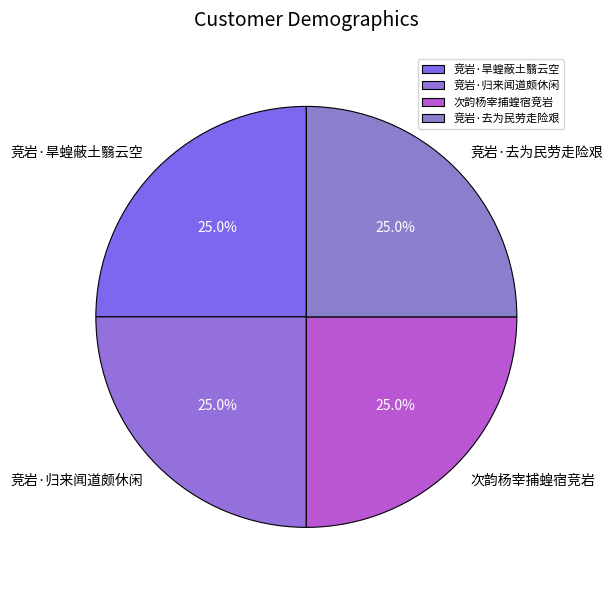

How many segments does this pie chart have?

4